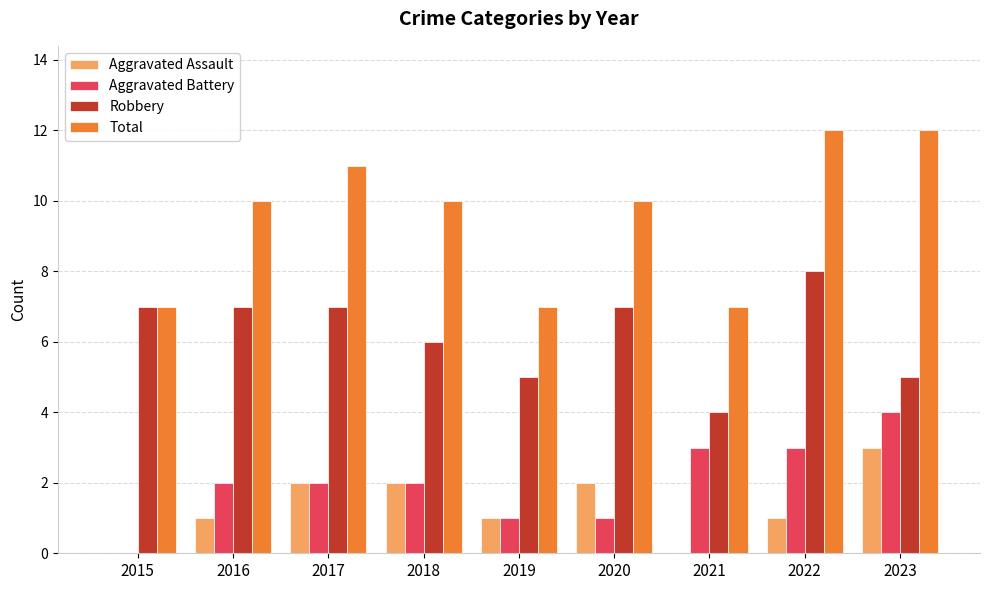

Is it true that Aggravated Assault equals 0 at 2021?

True